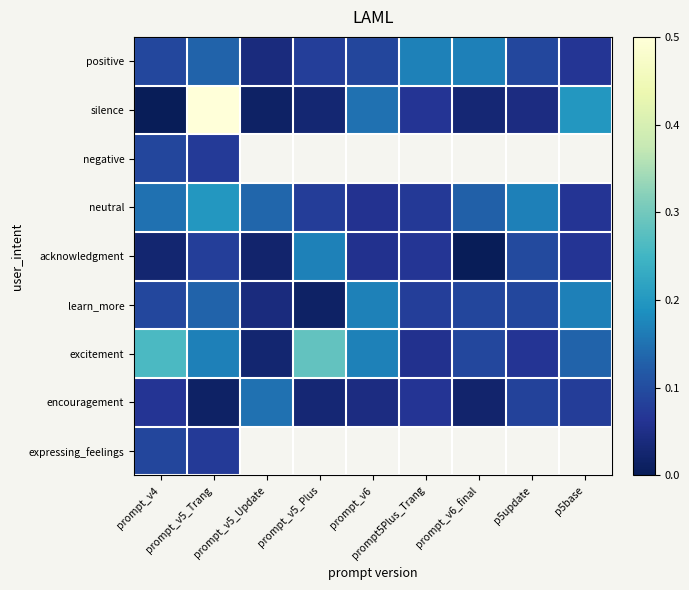

How many data points in silence are above 0?

8